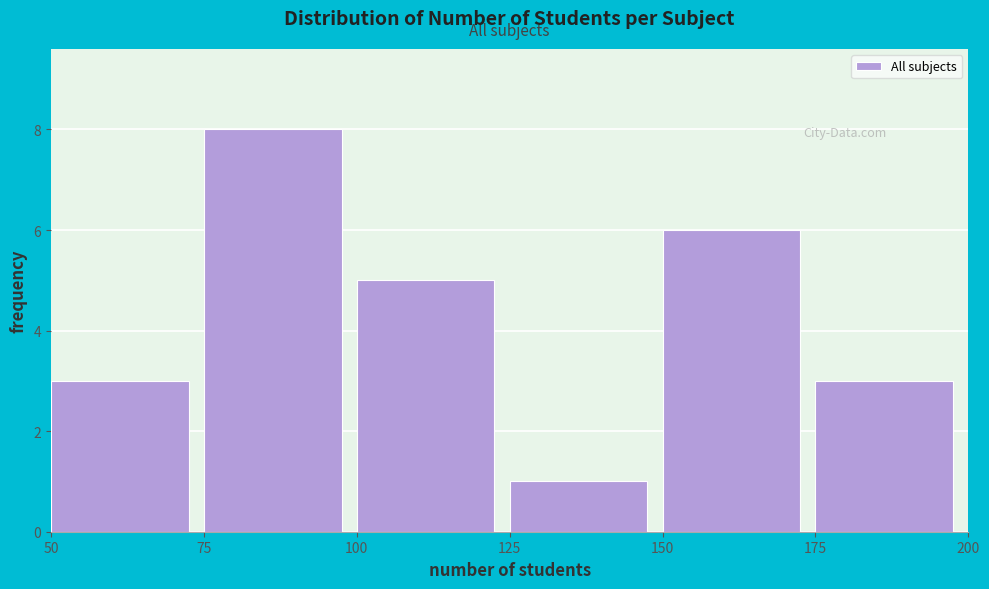

Over which range of the x-axis is the bar tallest?

75 to 100